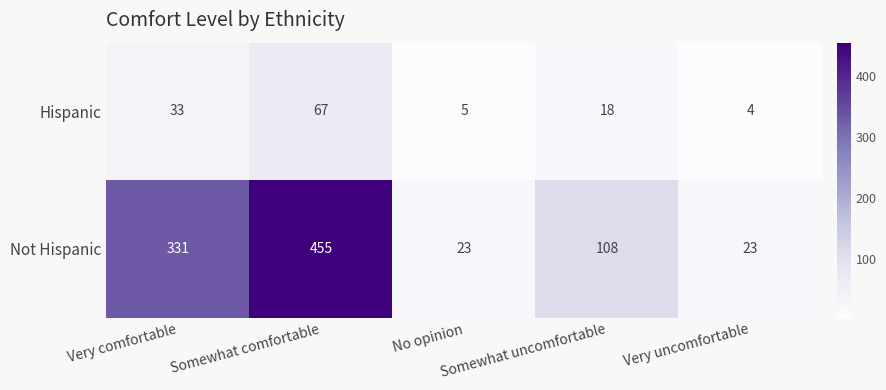

How many Not Hispanic values are between 23 and 331?

4